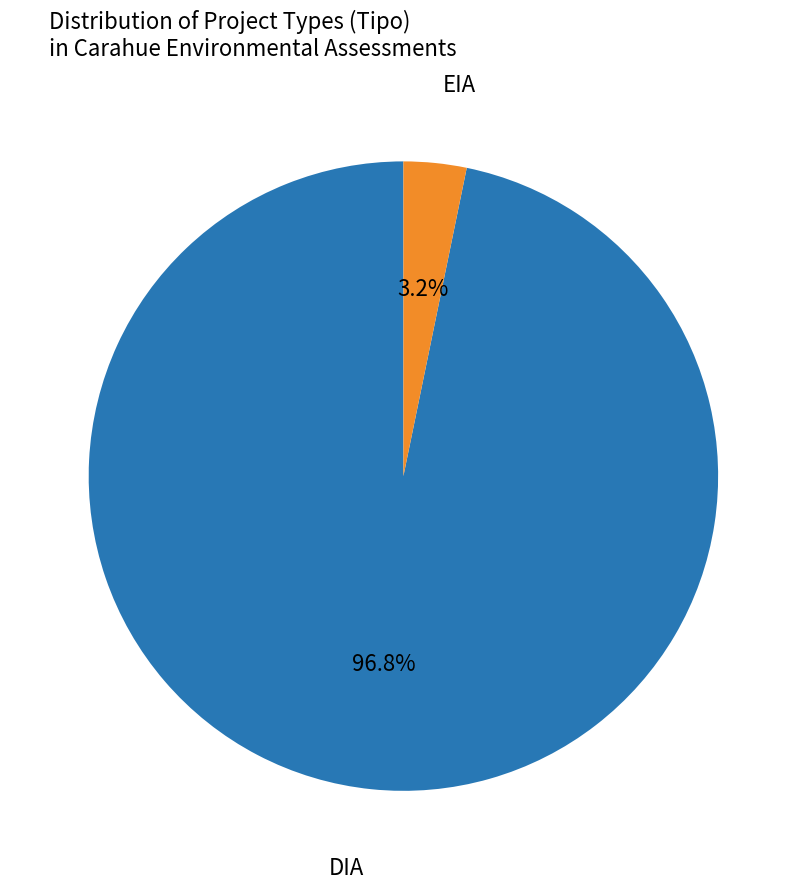

Does any single category account for the majority?

Yes